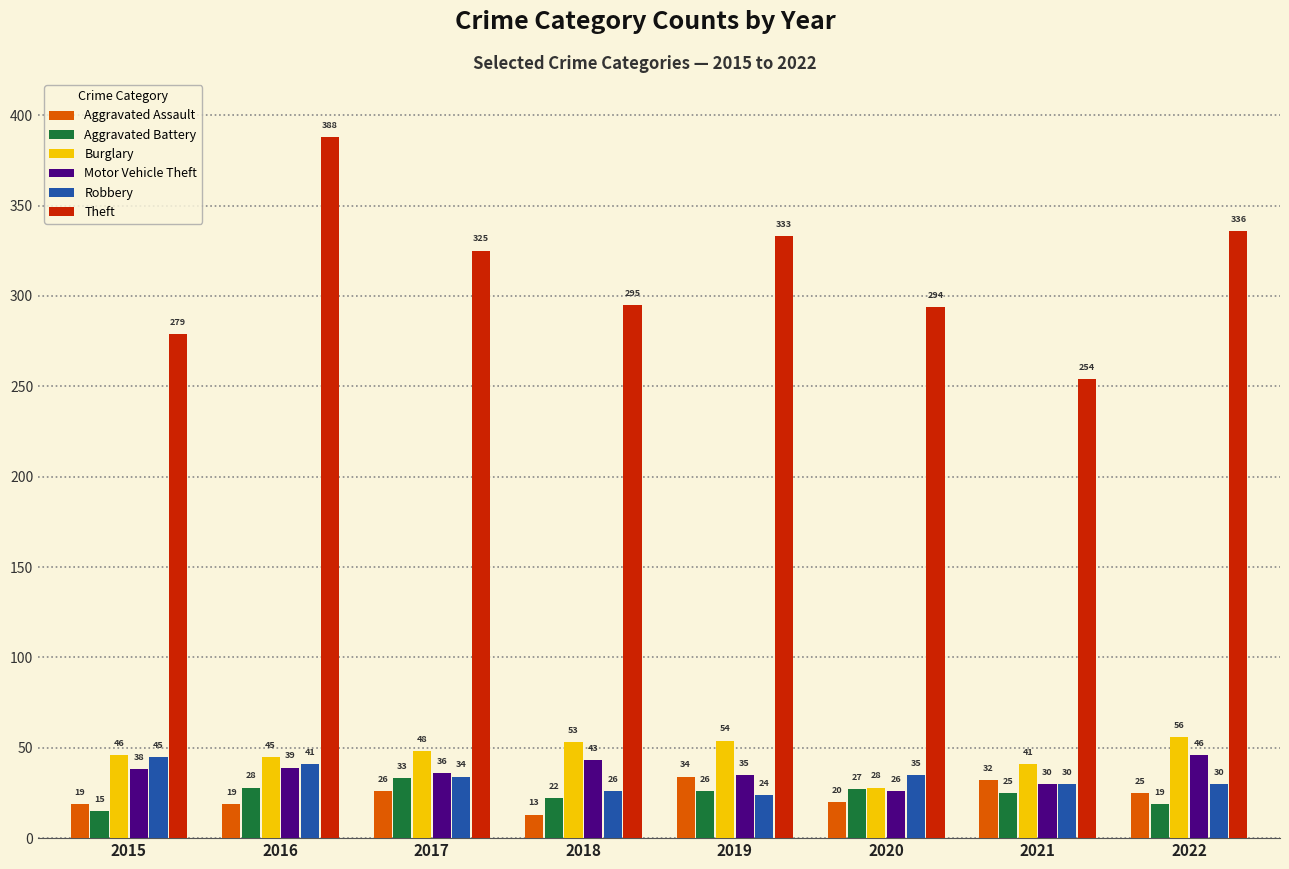

What is the average value of the Aggravated Assault series?

24